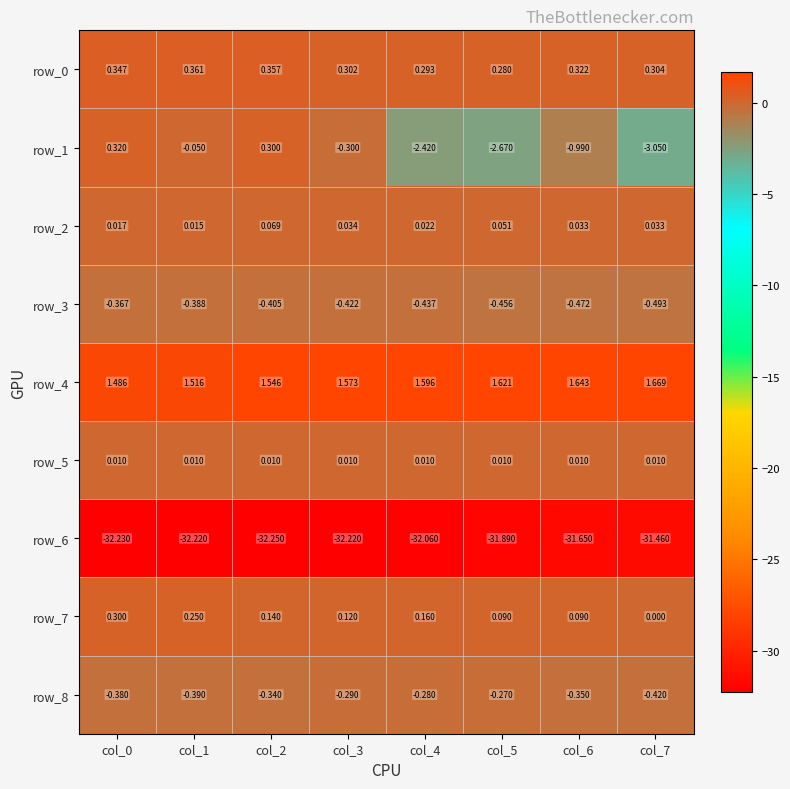

What is the lowest value of the row_8 series?

-0.4